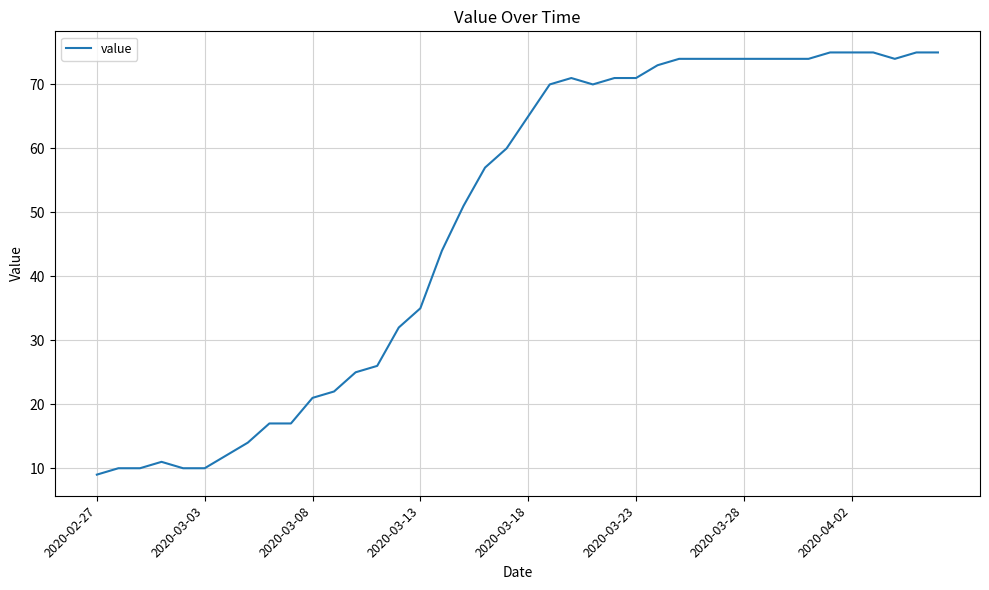

What is the smallest value displayed?

9